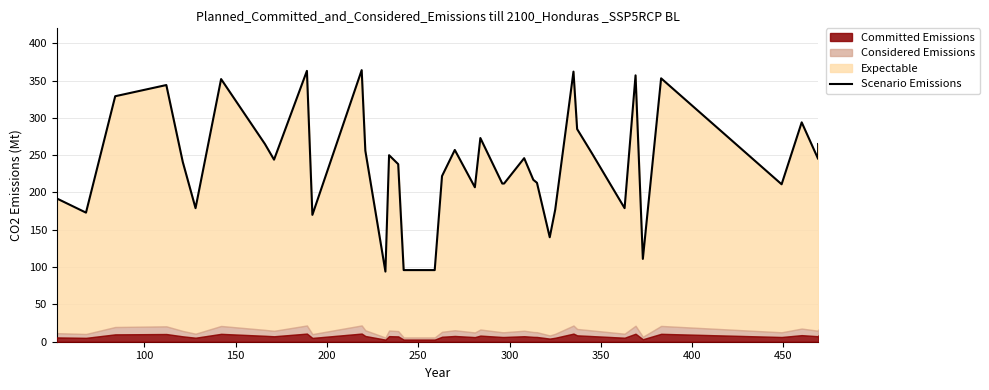

What is the difference between the second highest and minimum values?

269